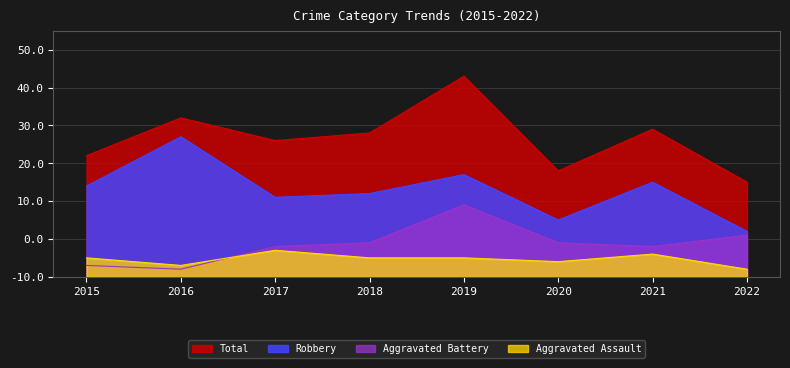

At how many categories does at least one series exceed 7?

8